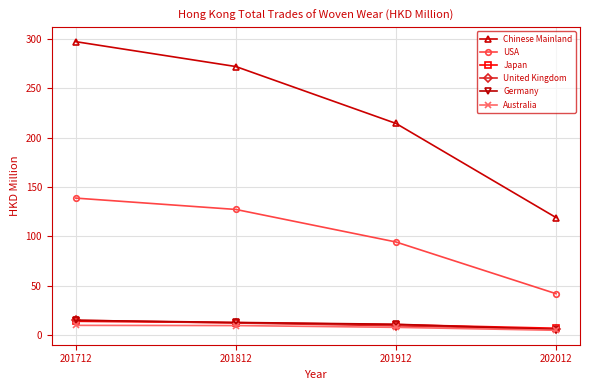

At which category is the sum across all series the highest?

201712